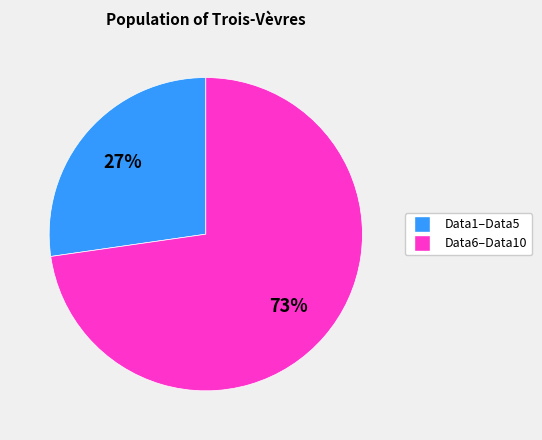

To the nearest percent, what is the average slice percentage?

50%